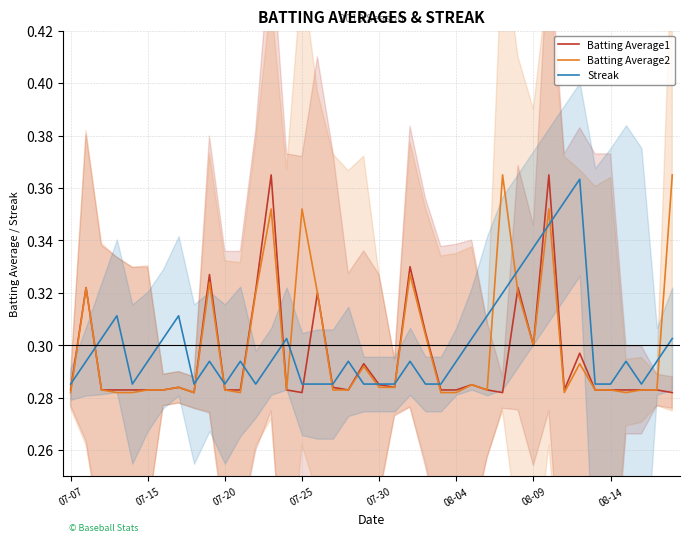

The Batting Average2 series shows 0.3 at 07-15. True or false?

True